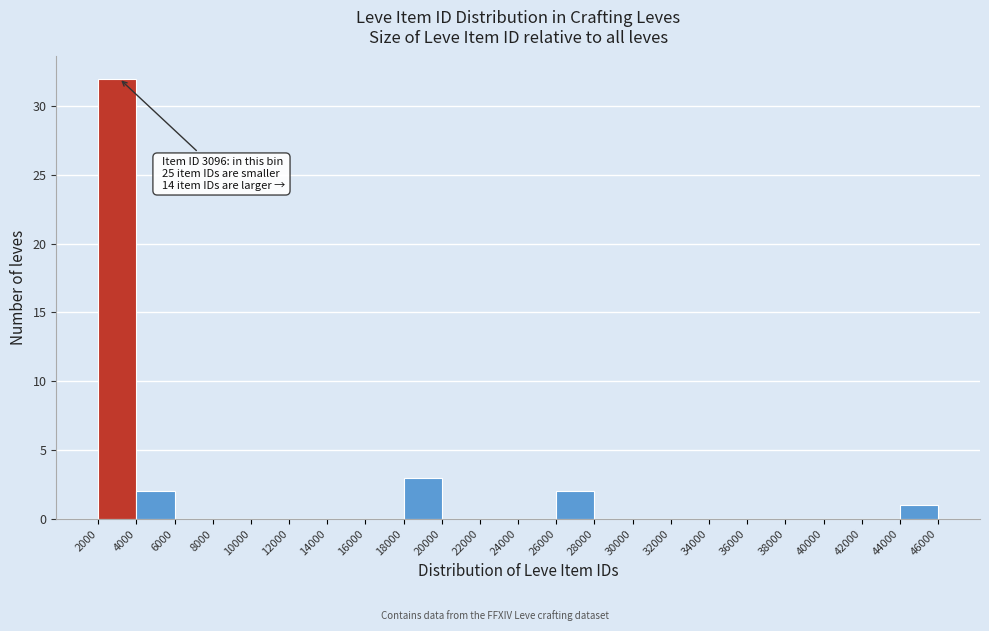

Over which range of the x-axis is the bar tallest?

2000 to 4000